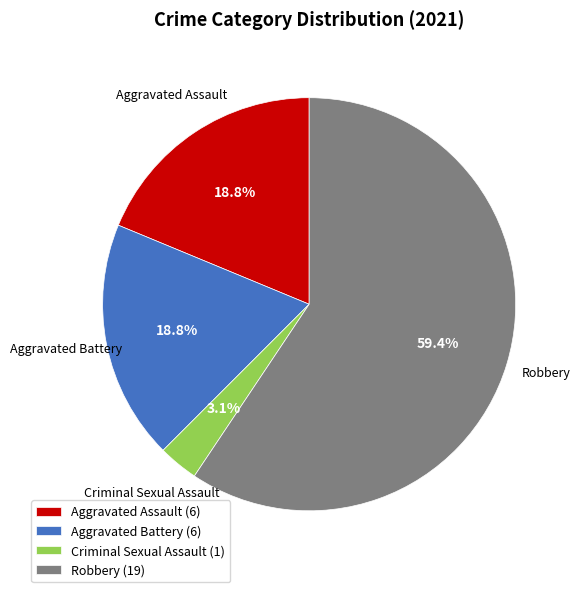

How many segments does this pie chart have?

4